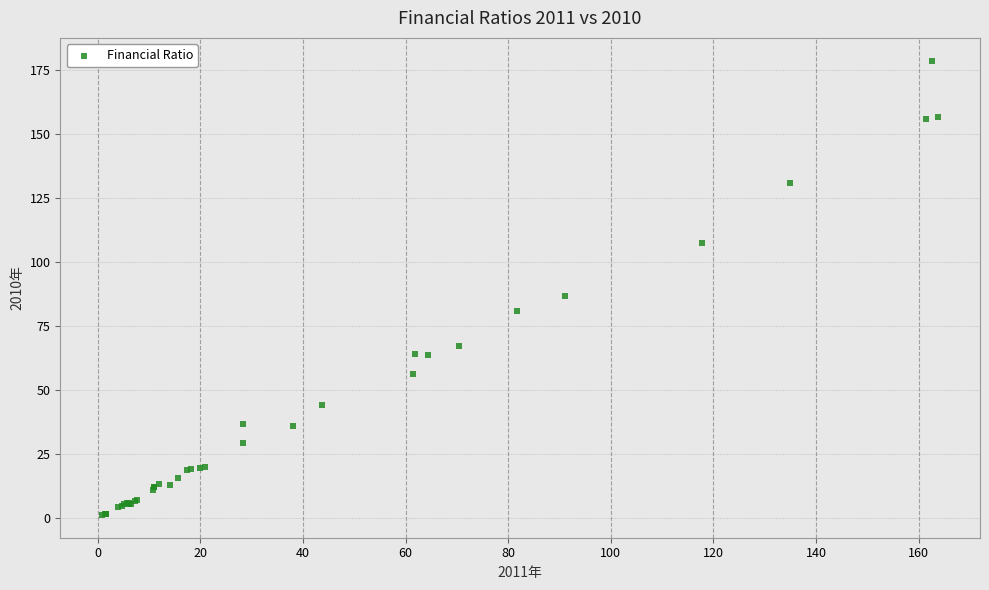

What Y value in the scatter plot is closest to 89?

86.8